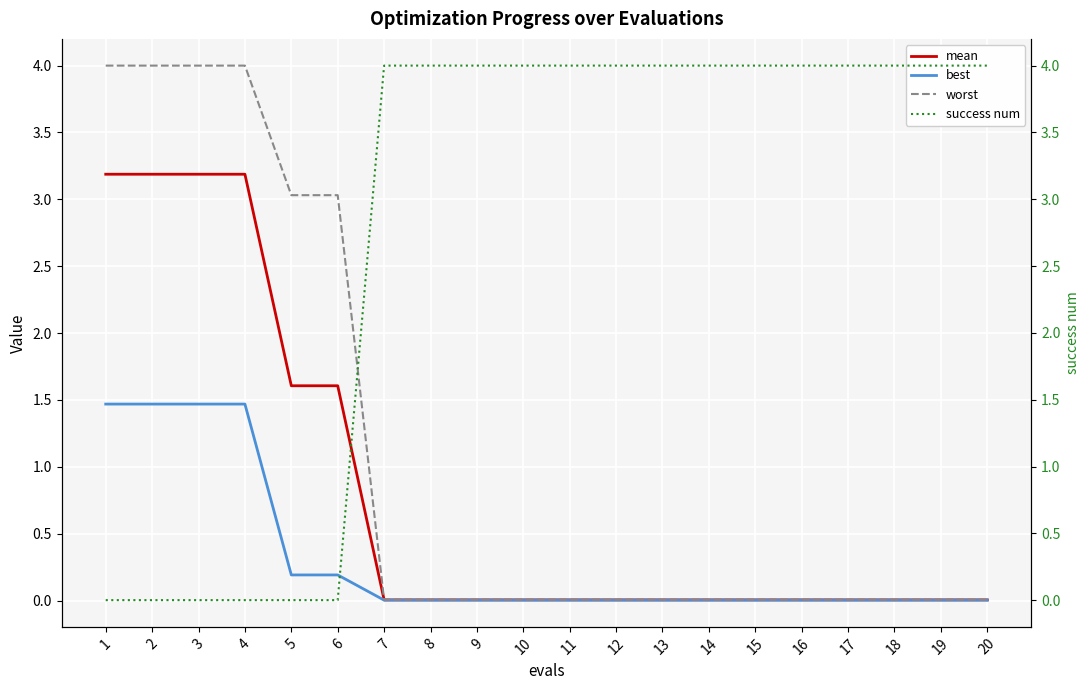

Is it true that best equals 0.8 at 2?

False